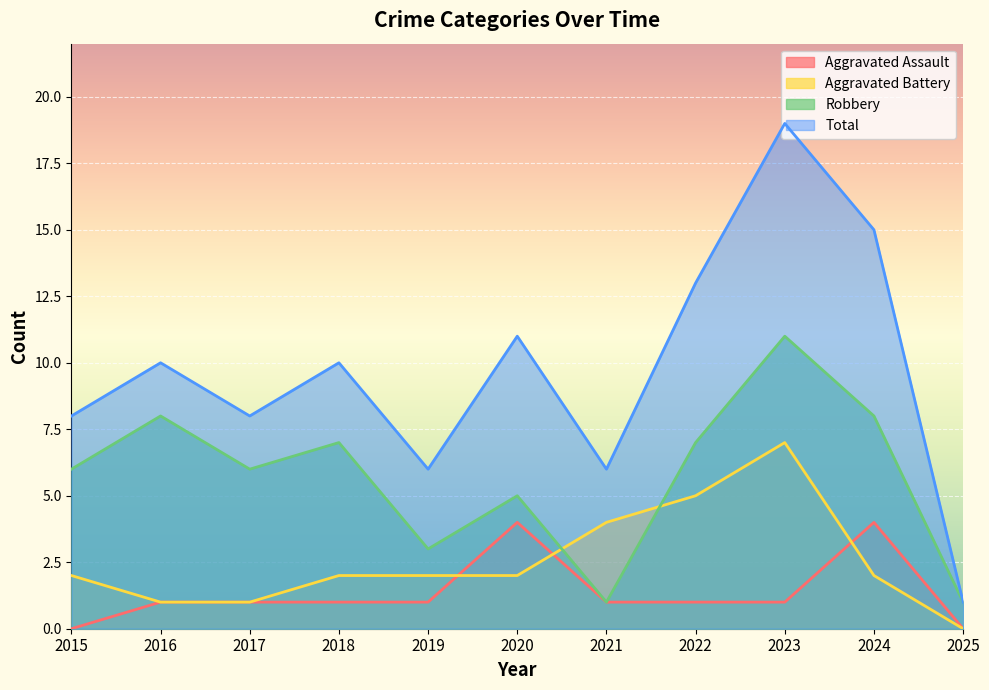

Between 2016 and 2021, which series saw the biggest shift?

Robbery